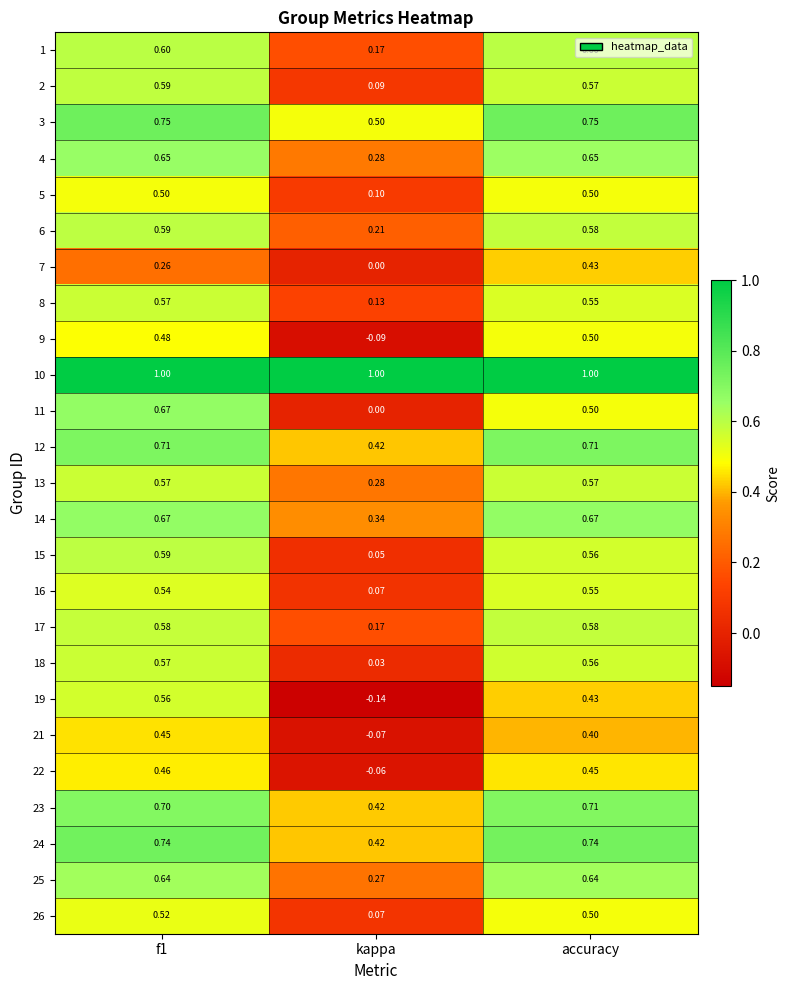

Is the value of 11 at accuracy greater than the value of 16 at f1?

No